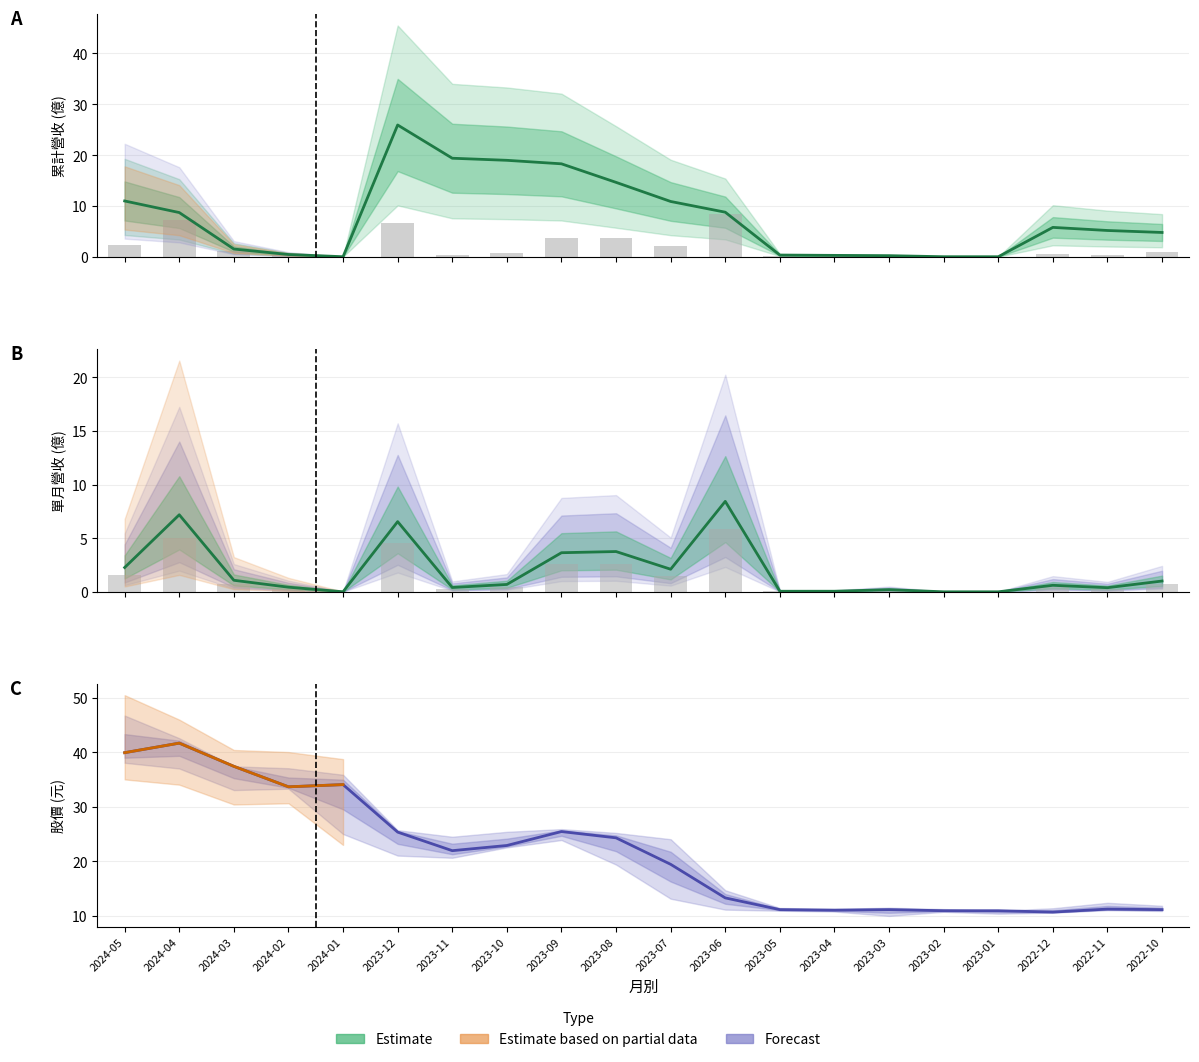

The value of 累計營收(億) at 2024-05 is 3.1. True or false?

False